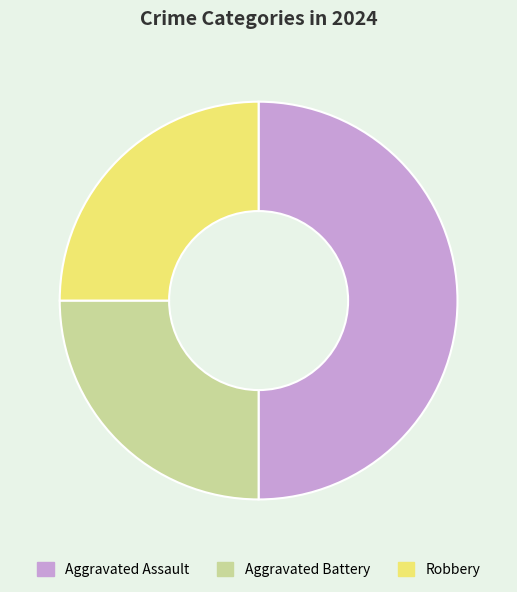

Which category has the biggest portion of the pie?

Aggravated Assault